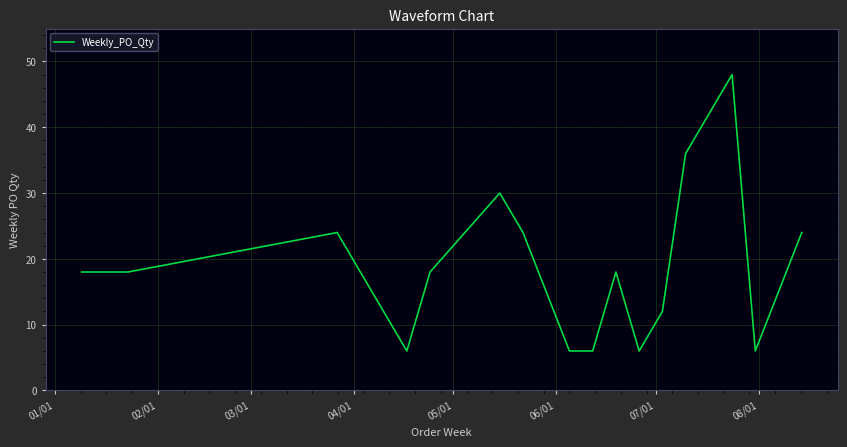

What is the greatest value displayed?

48